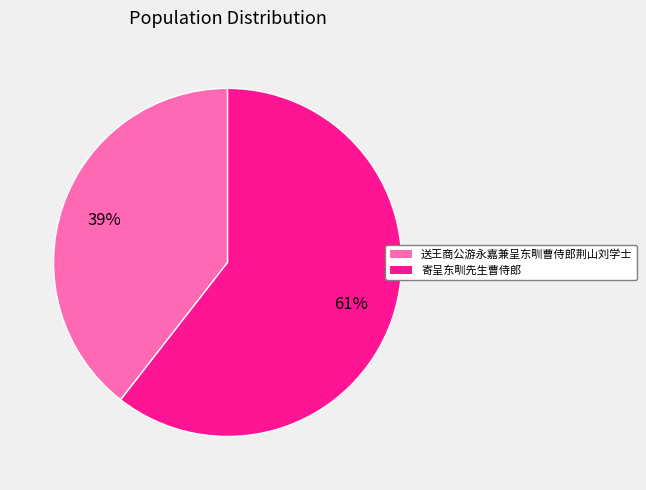

To the nearest percent, what portion does 寄呈东甽先生曹侍郎 represent?

61%